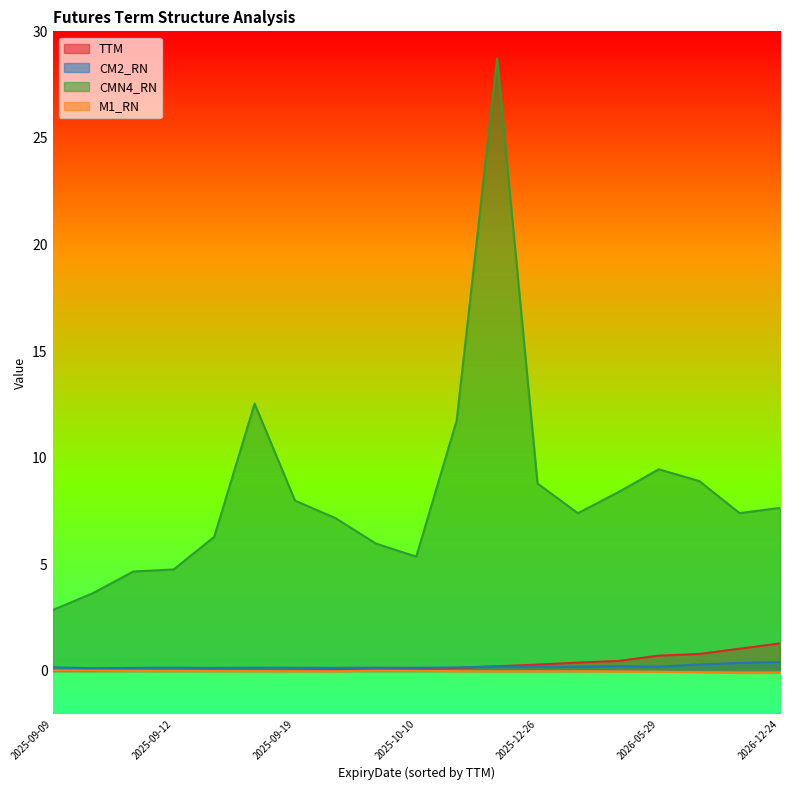

How many lines are shown in the chart?

4